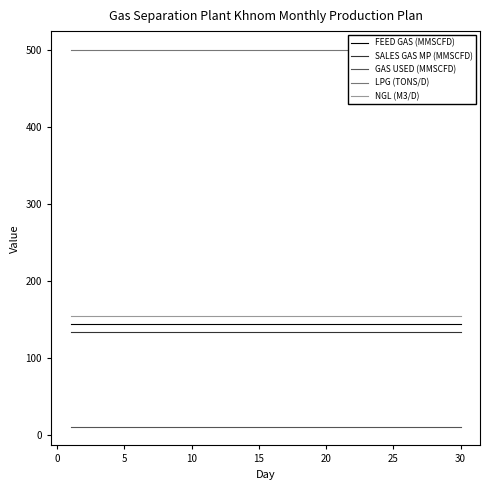

True or false: SALES GAS MP (MMSCFD) and GAS USED (MMSCFD) intersect in this chart.

False